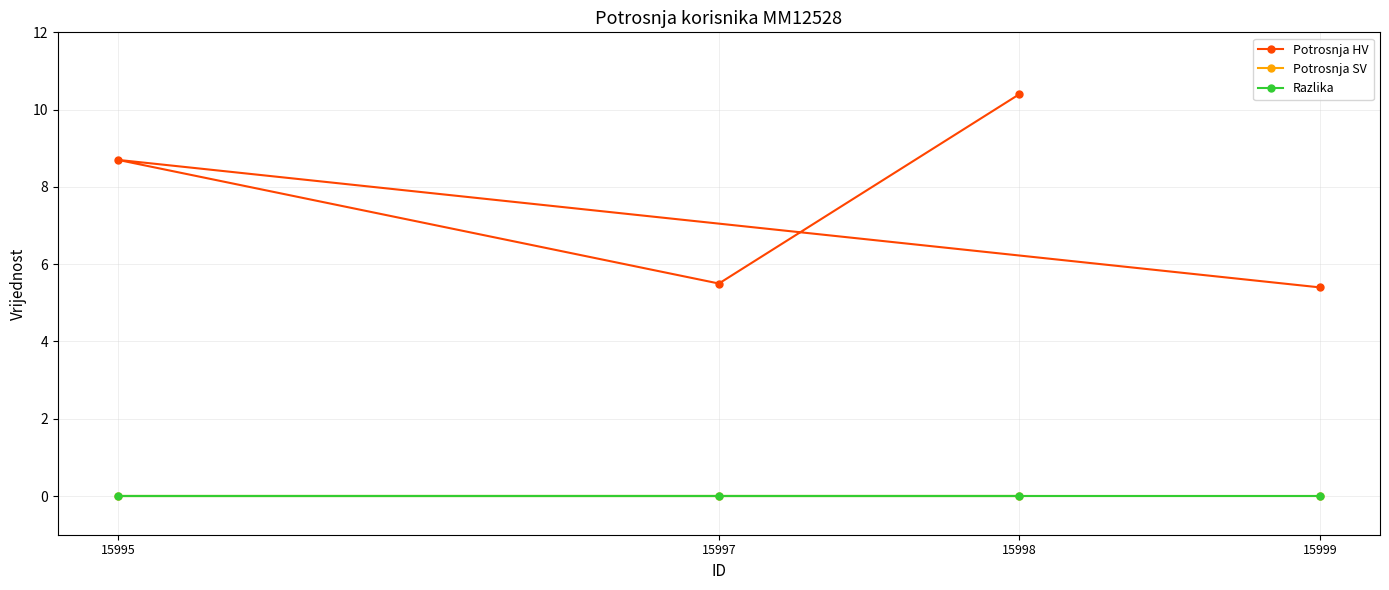

What is the approximate value of Potrosnja HV at 15998?

10.4